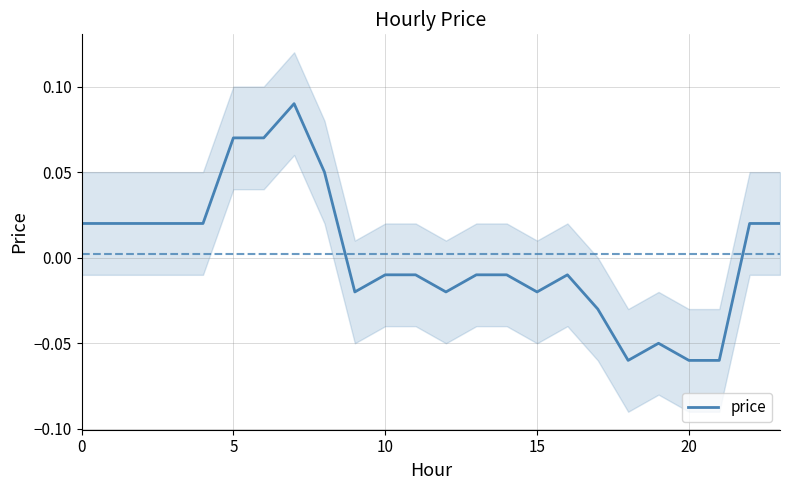

Between 22 and 15, which is larger?

22